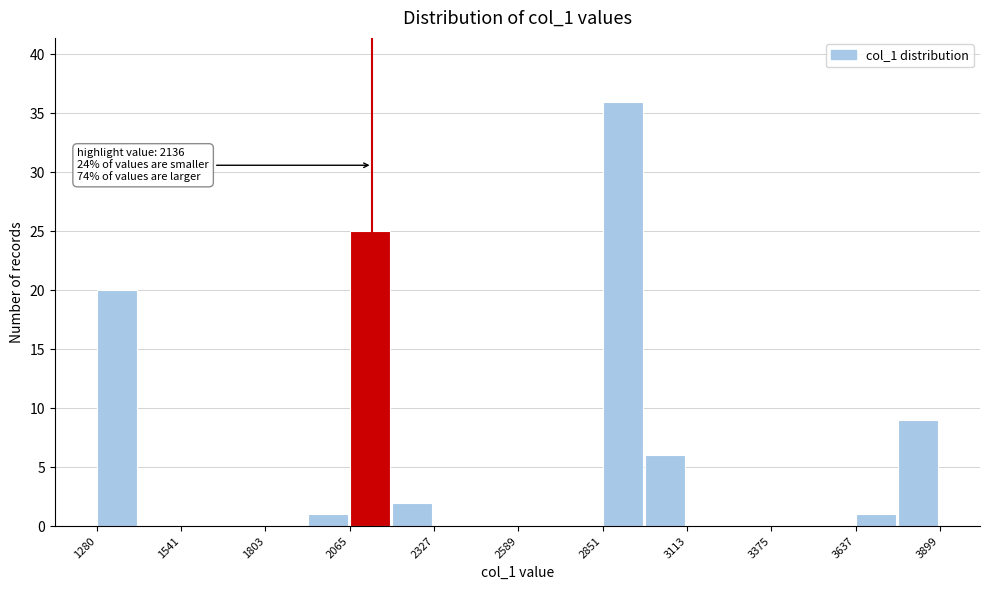

Around what value on the x-axis is the tallest bar? Give the approximate position of its centre, as read against the axis.

2900